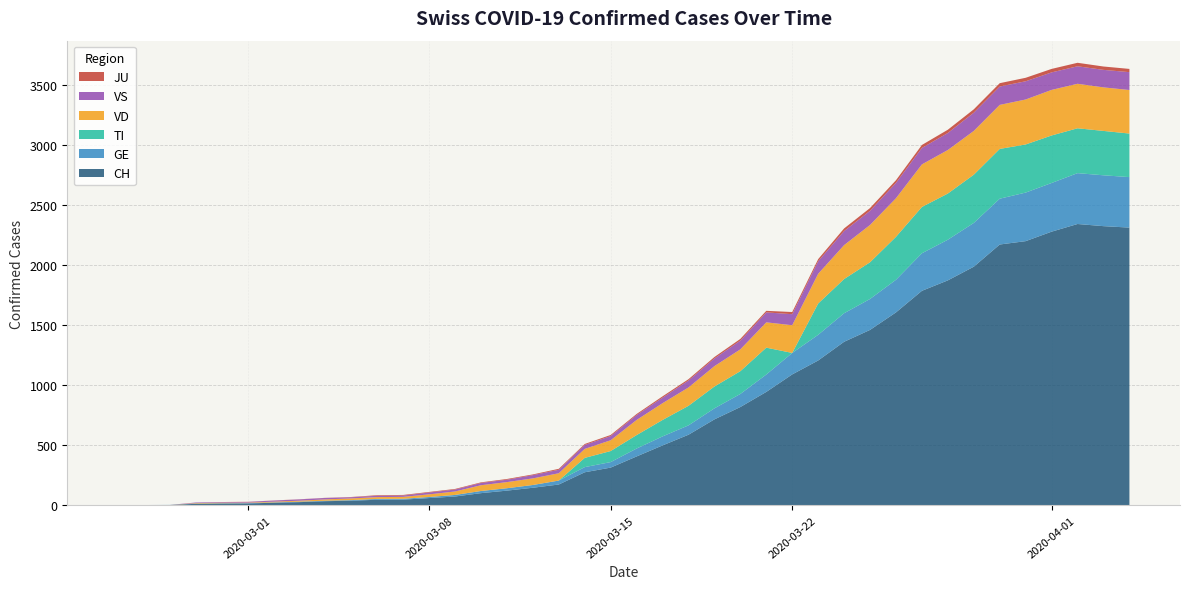

Does the chart have visible grid lines?

Yes